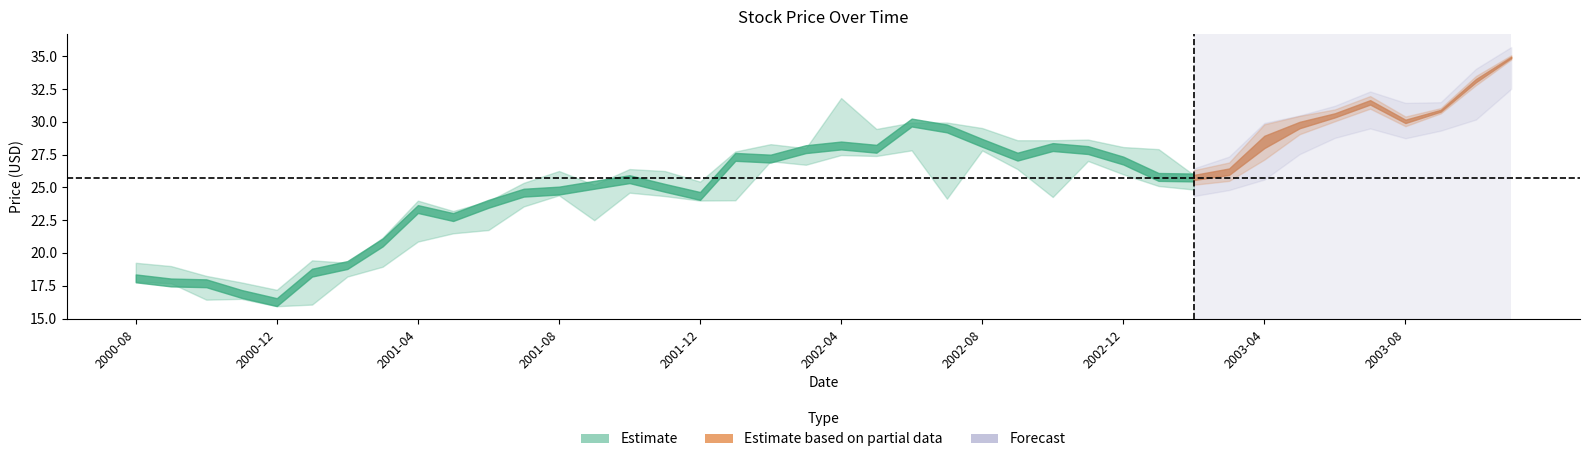

List the labels in order of Low value, largest first.

2003-11, 2003-10, 2003-07, 2003-09, 2003-06, 2003-08, 2003-05, 2002-06, 2002-08, 2002-04, 2002-05, 2002-11, 2002-02, 2002-03, 2002-09, 2003-04, 2002-12, 2003-03, 2003-01, 2003-02, 2001-10, 2001-08, 2001-11, 2002-10, 2002-07, 2002-01, 2001-12, 2001-07, 2001-09, 2001-06, 2001-05, 2001-04, 2001-03, 2001-02, 2000-08, 2000-09, 2000-11, 2000-10, 2001-01, 2000-12